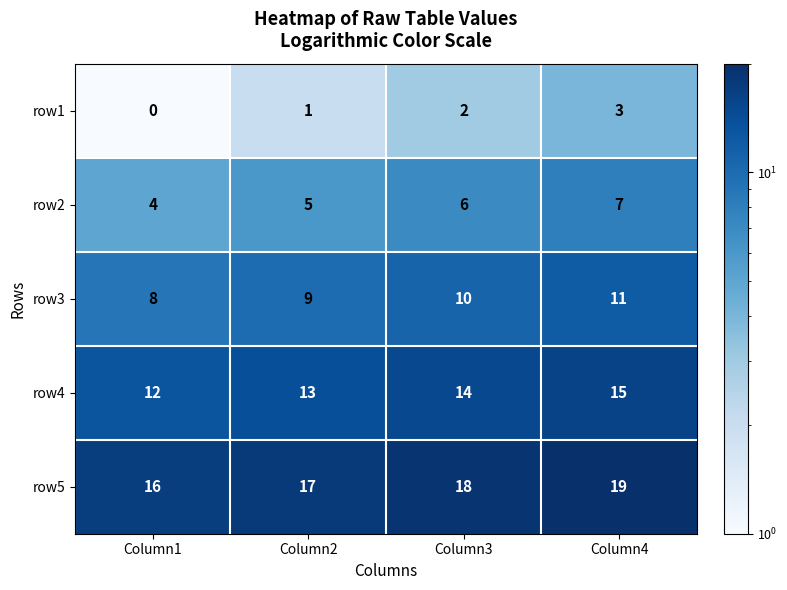

What is the difference between the maximum and minimum values in the row3 series?

3